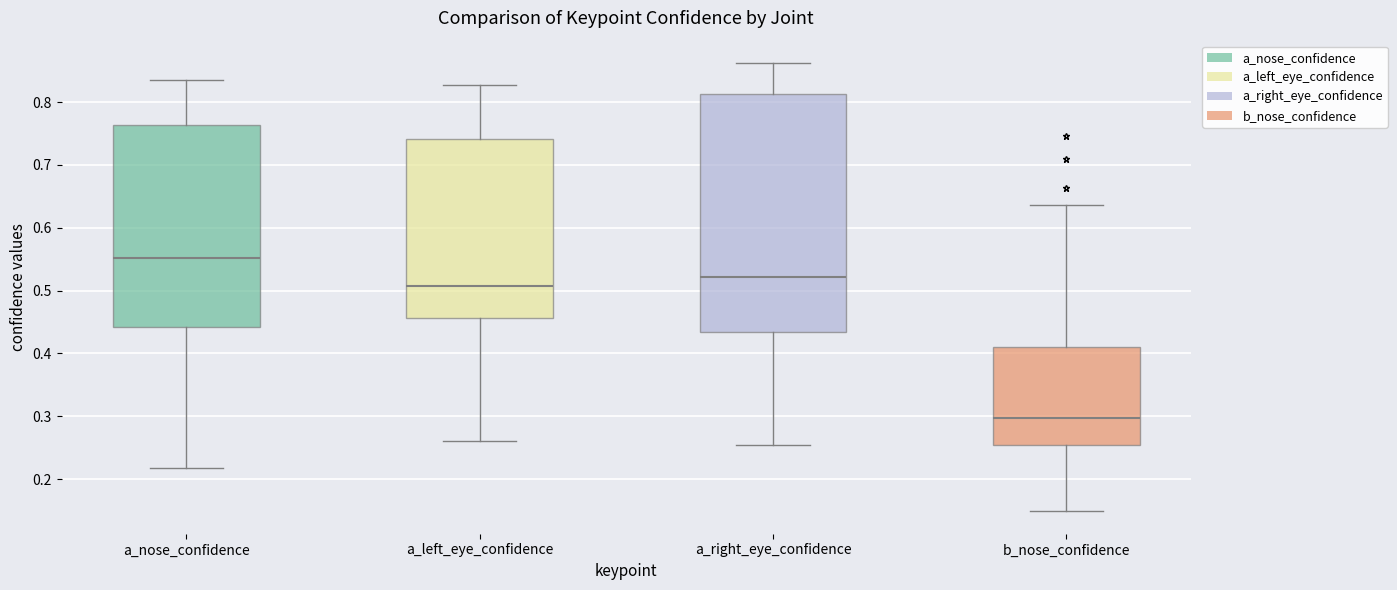

Reading left to right, read every box against the y-axis: the position of its median line, the range the box covers, and the ends of its whiskers. The values are not printed on the chart, so give them approximately, as read against the axis.

a_nose_confidence: median 0.55, box 0.44 to 0.76, whiskers 0.22 to 0.84
a_left_eye_confidence: median 0.51, box 0.46 to 0.74, whiskers 0.26 to 0.83
a_right_eye_confidence: median 0.52, box 0.43 to 0.81, whiskers 0.25 to 0.86
b_nose_confidence: median 0.30, box 0.25 to 0.41, whiskers 0.15 to 0.64